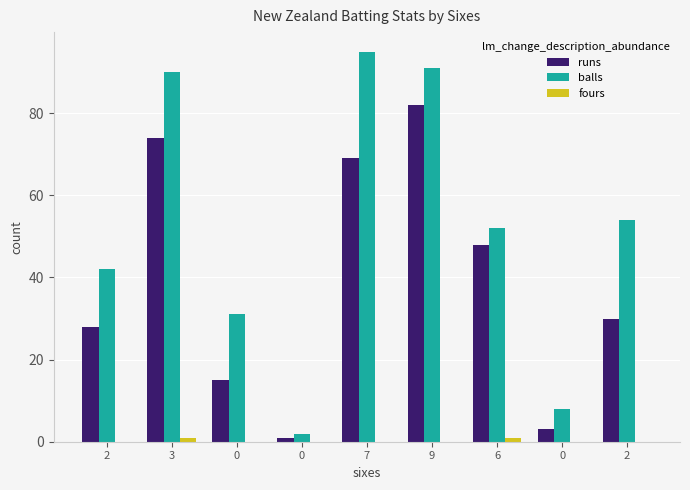

How many groups of bars are there?

9